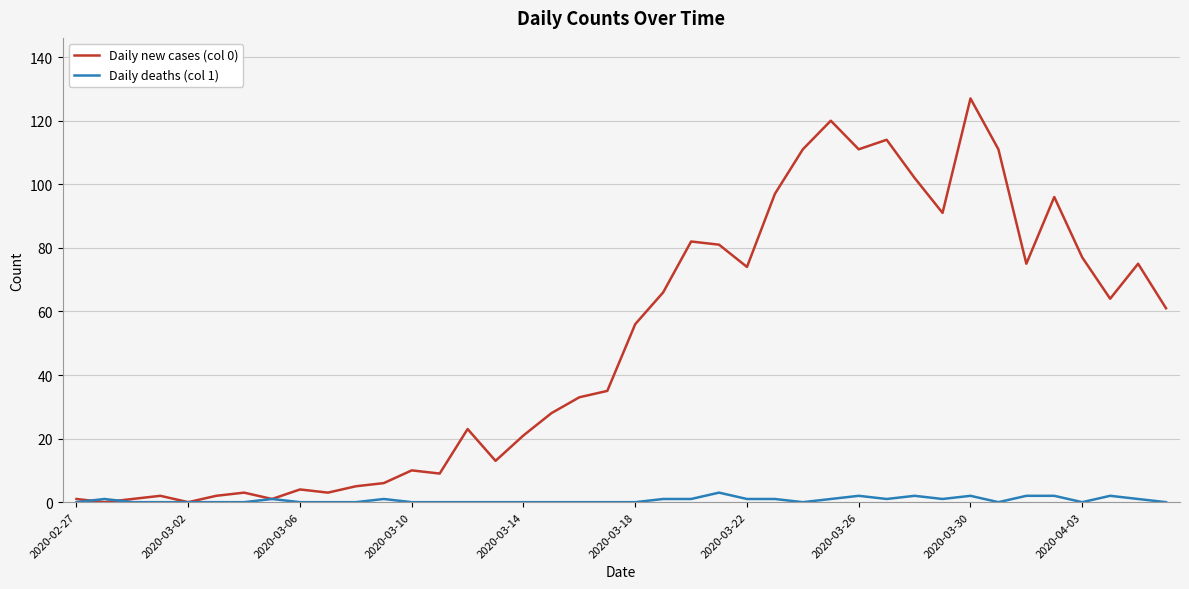

Rank the series by their average value, from lowest to highest.

Daily deaths (col 1), Daily new cases (col 0)